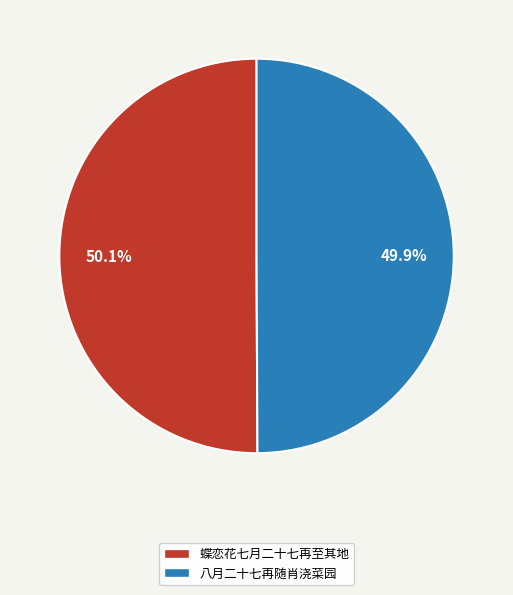

Is there a majority slice in this chart?

Yes